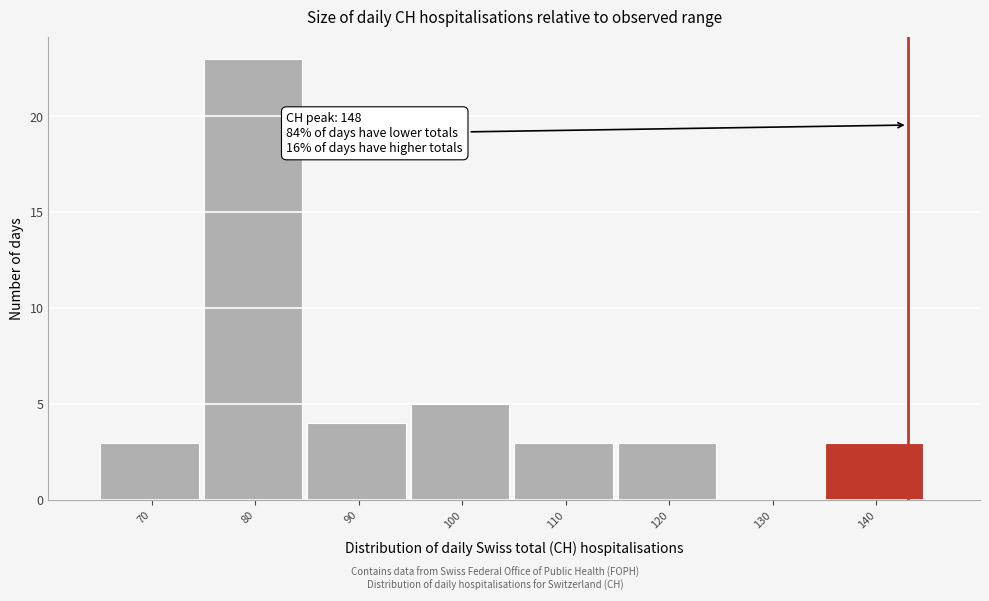

Reading left to right, what are all the values shown in this chart?

70=3	80=23	90=4	100=5	110=3	120=3	130=0	140=3